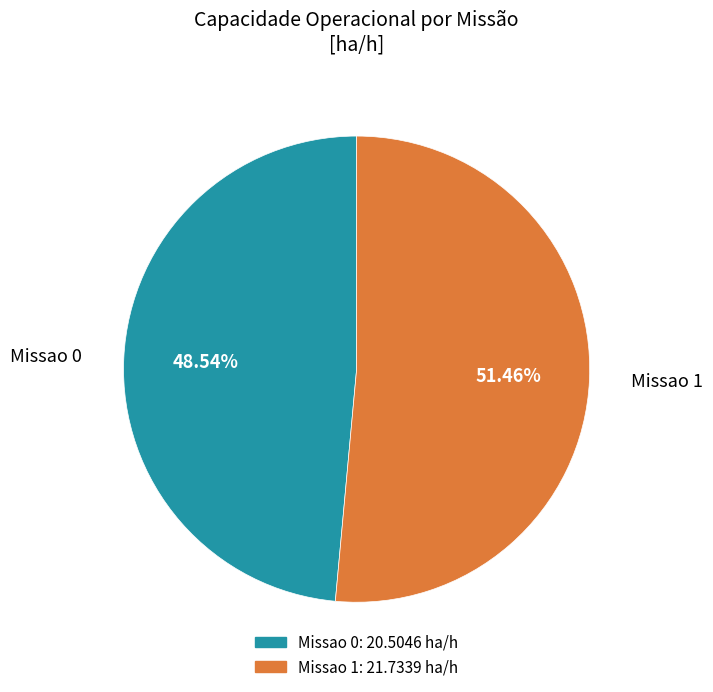

How many slices are in this pie chart?

2